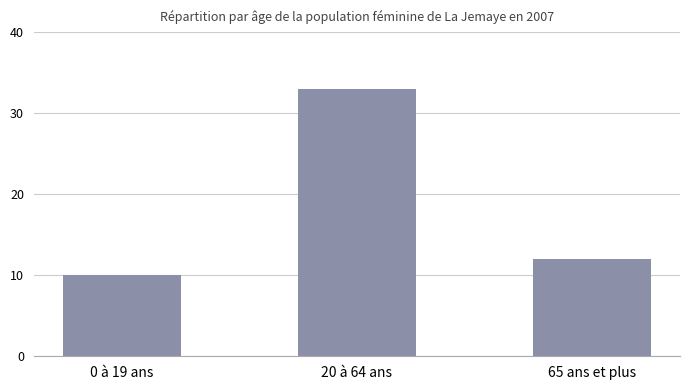

What is the sum of the values at 20 à 64 ans and 0 à 19 ans?

43